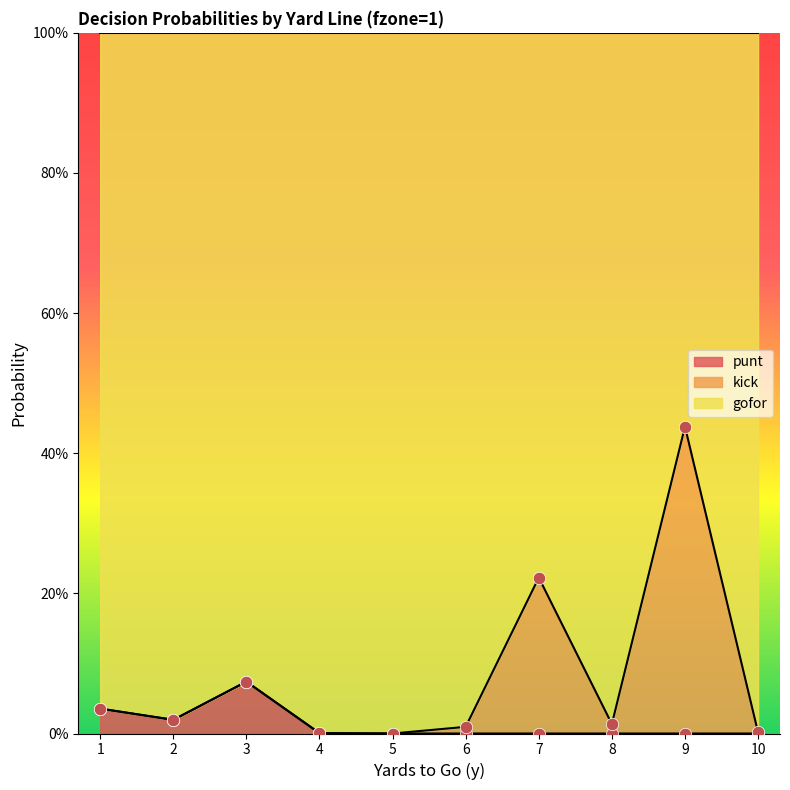

Which series contains the highest Y value?

gofor